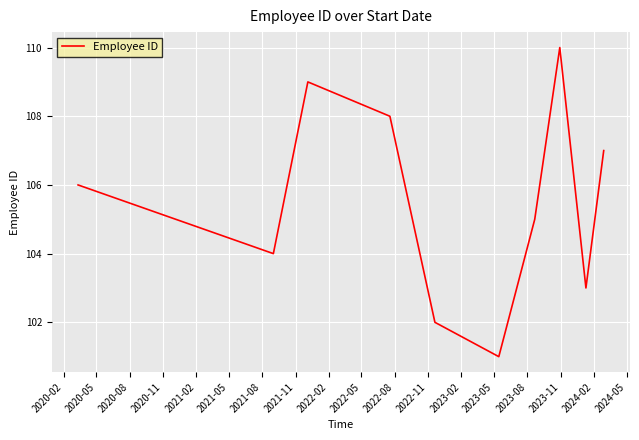

What is the difference between the maximum and minimum values?

9